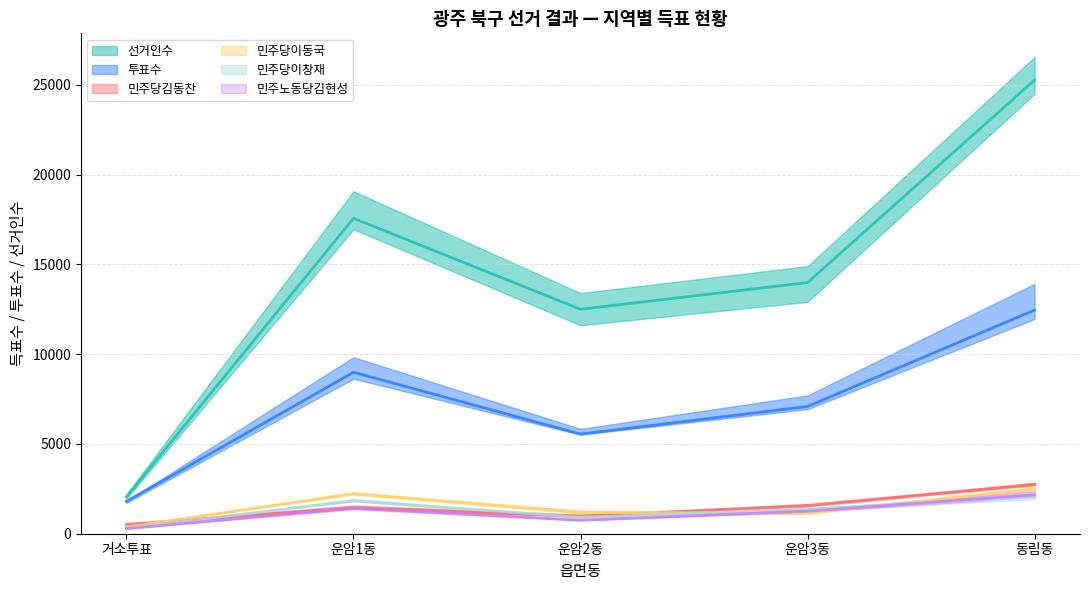

At which category is the sum across all series the highest?

동림동